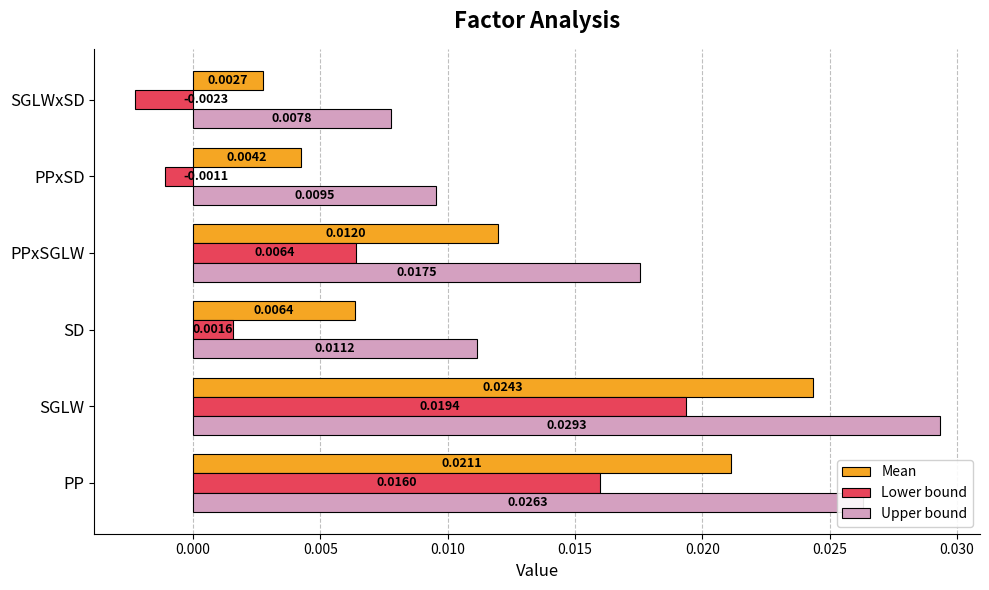

What are all the series names shown in the legend?

Mean, Lower bound, Upper bound